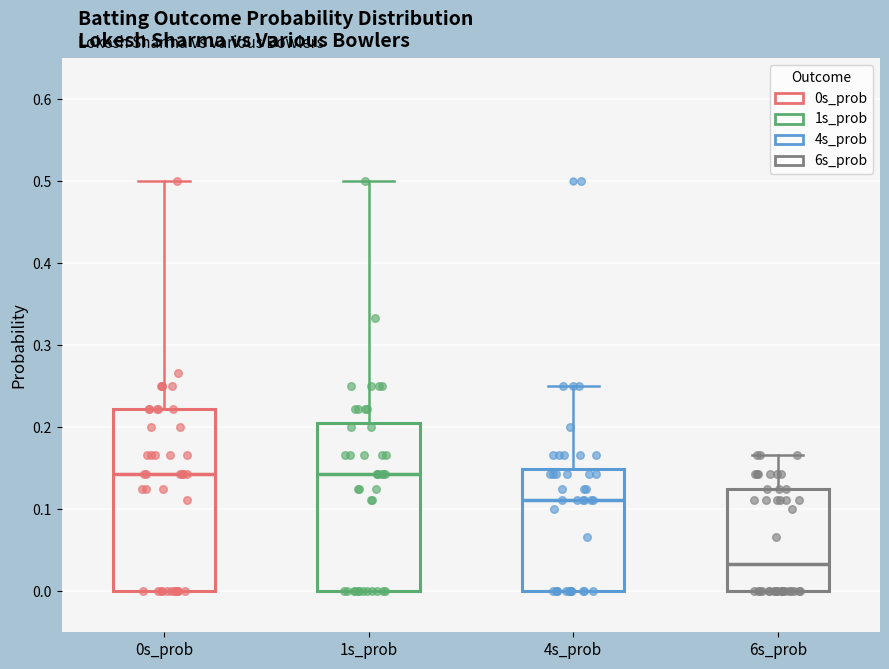

Reading left to right, read every box against the y-axis: the position of its median line, the range the box covers, and the ends of its whiskers. The values are not printed on the chart, so give them approximately, as read against the axis.

0s_prob: median 0.14, box 0.00 to 0.22, whiskers 0.00 to 0.50
1s_prob: median 0.14, box 0.00 to 0.21, whiskers 0.00 to 0.50
4s_prob: median 0.11, box 0.00 to 0.15, whiskers 0.00 to 0.25
6s_prob: median 0.03, box 0.00 to 0.13, whiskers 0.00 to 0.17